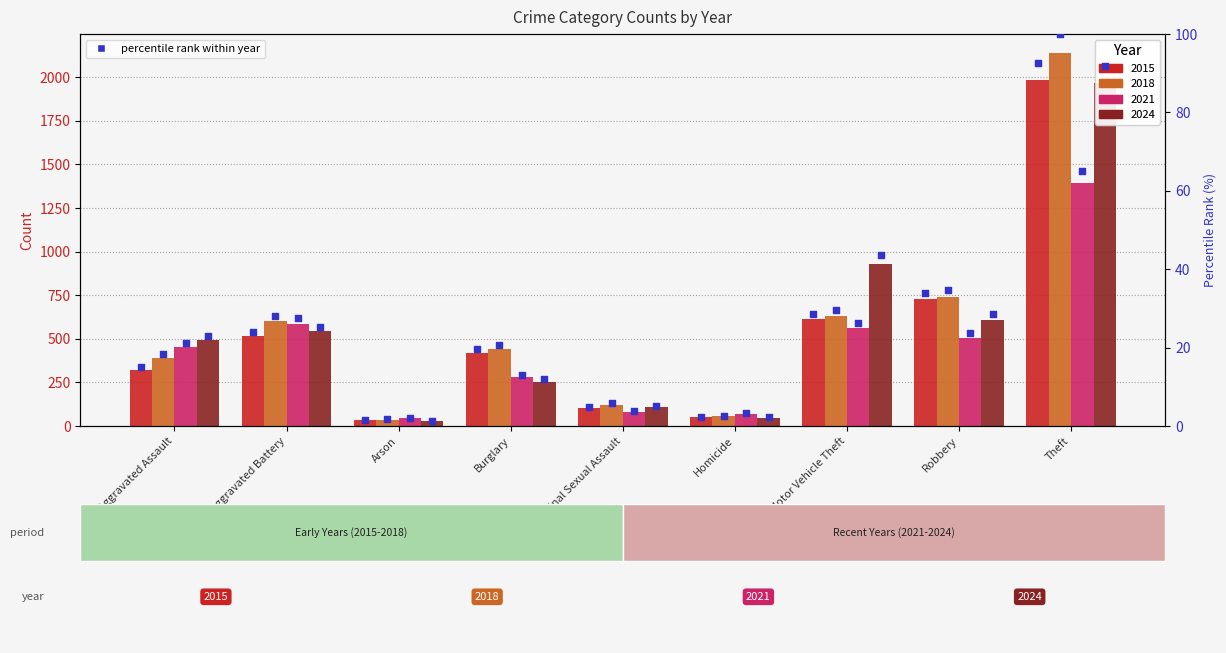

Approximately how many times larger is the value at Criminal Sexual Assault compared to Burglary?

0.2